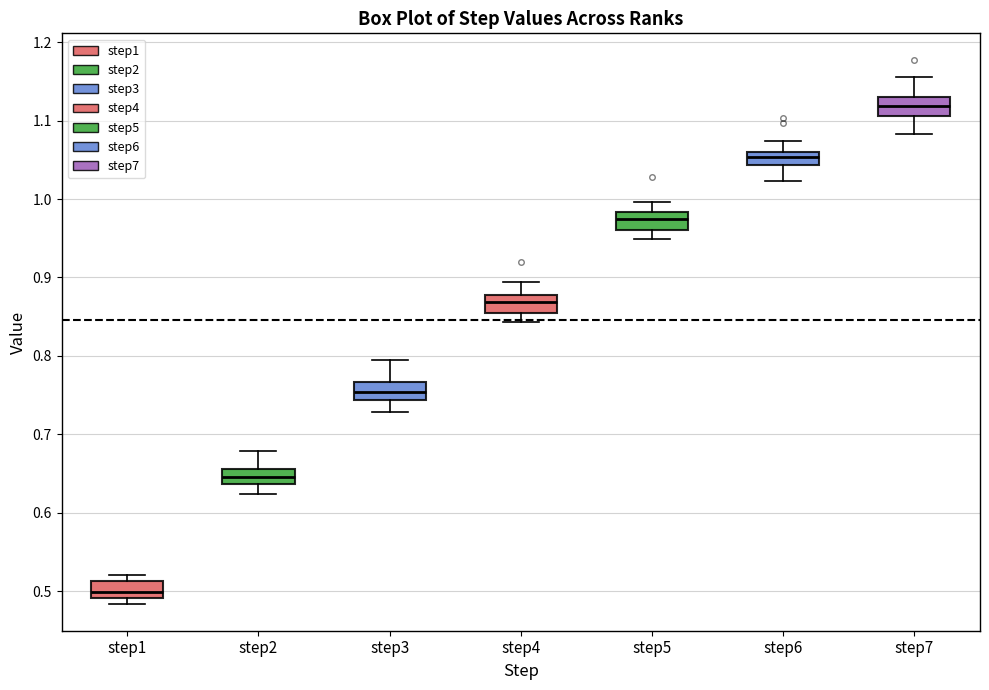

Reading left to right, read every box against the y-axis: the position of its median line, the range the box covers, and the ends of its whiskers. The values are not printed on the chart, so give them approximately, as read against the axis.

step1: median 0.50, box 0.49 to 0.51, whiskers 0.48 to 0.52
step2: median 0.65, box 0.64 to 0.66, whiskers 0.62 to 0.68
step3: median 0.75, box 0.74 to 0.77, whiskers 0.73 to 0.79
step4: median 0.87, box 0.85 to 0.88, whiskers 0.84 to 0.89
step5: median 0.98 (inside the box), box 0.96 to 0.98, whiskers 0.95 to 1.00
step6: median 1.05, box 1.04 to 1.06, whiskers 1.02 to 1.07
step7: median 1.12, box 1.11 to 1.13, whiskers 1.08 to 1.16